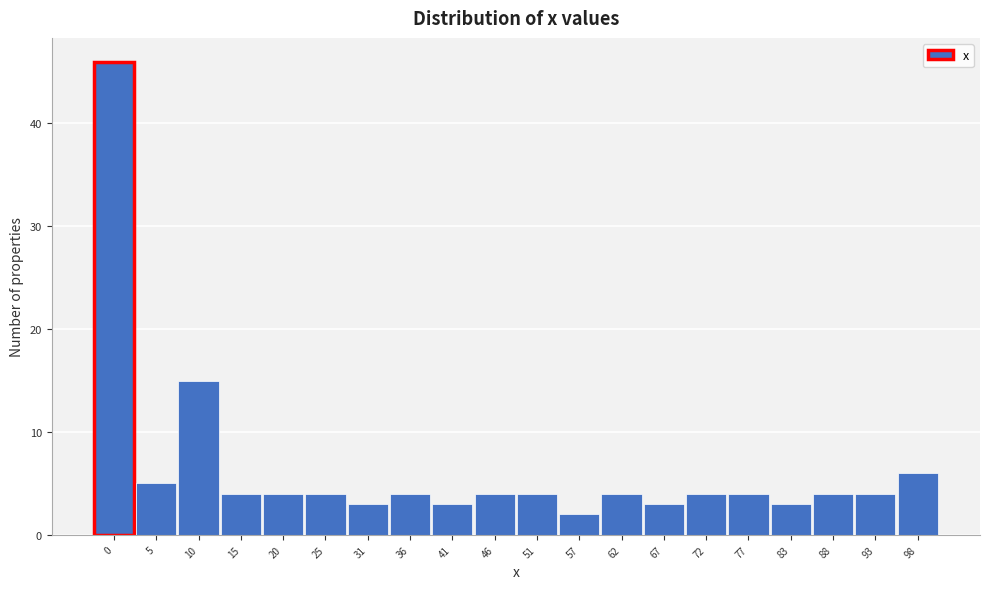

Reading left to right, transcribe all the data shown in this chart.

46	5	15	4	4	4	3	4	3	4	4	2	4	3	4	4	3	4	4	6